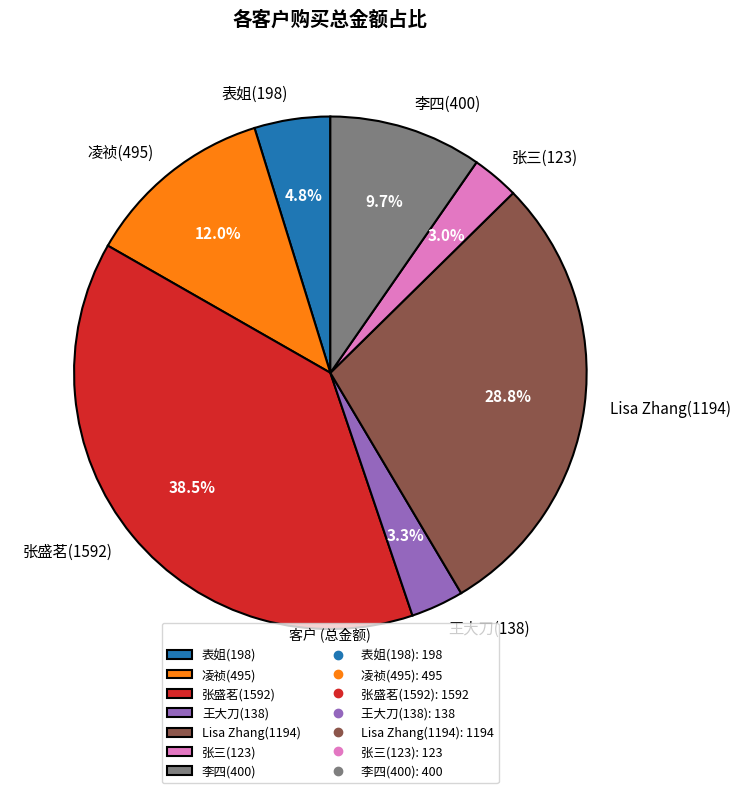

How many segments does this pie chart have?

7